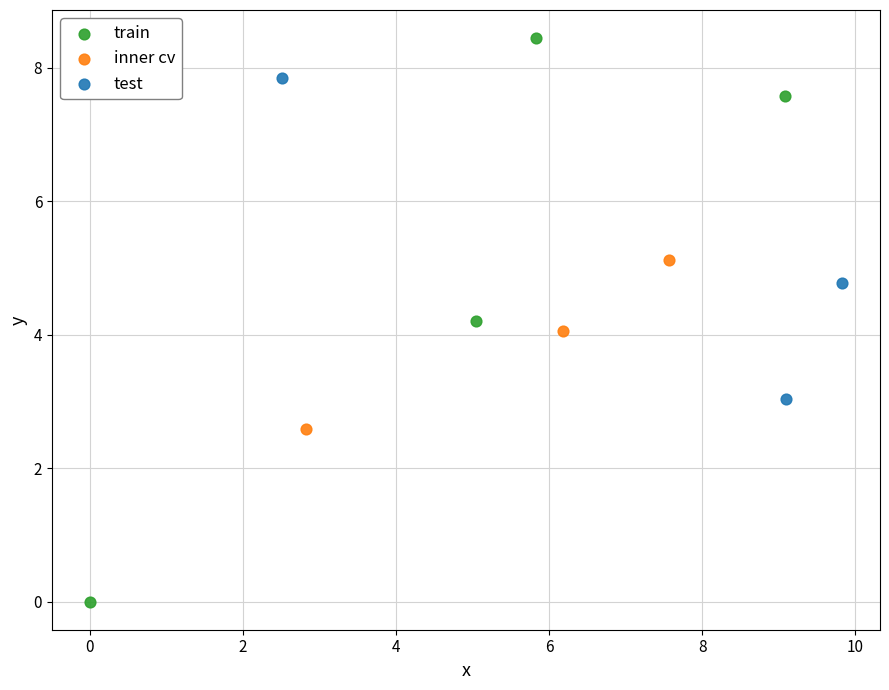

Which series has the widest spread of Y values?

train